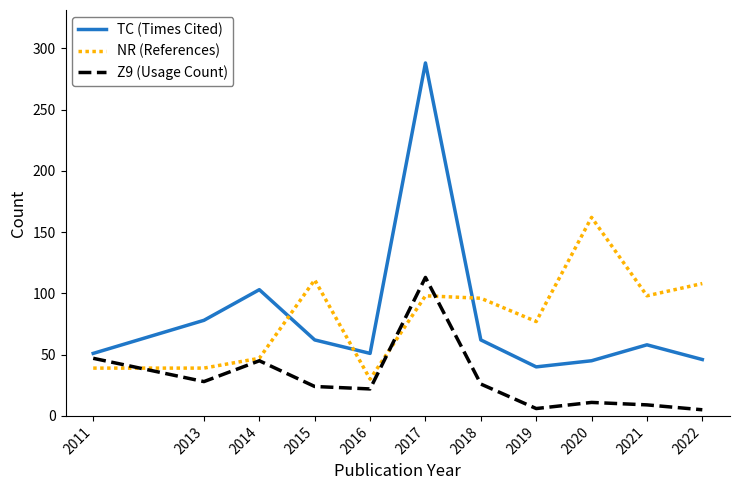

The Z9 (Usage Count) series shows 39 at 2016. True or false?

False